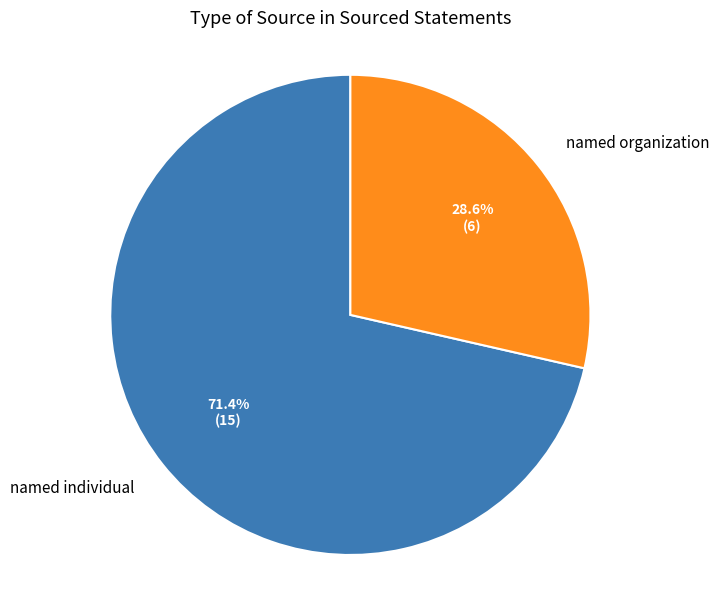

To the nearest percent, what percentage of the pie is named individual?

71%